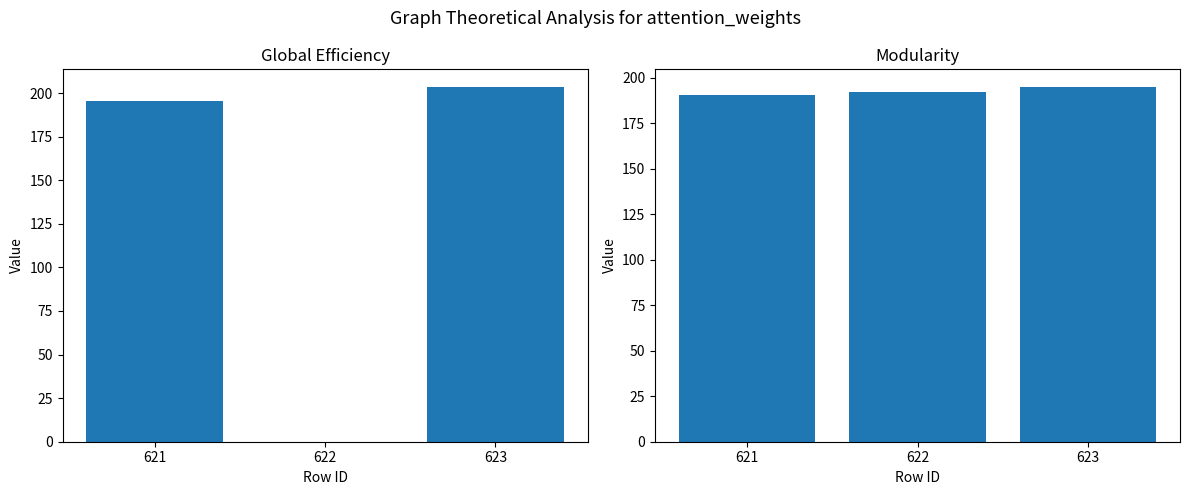

Is the value of col_9 at 621 greater than the value of col_11 at 623?

Yes